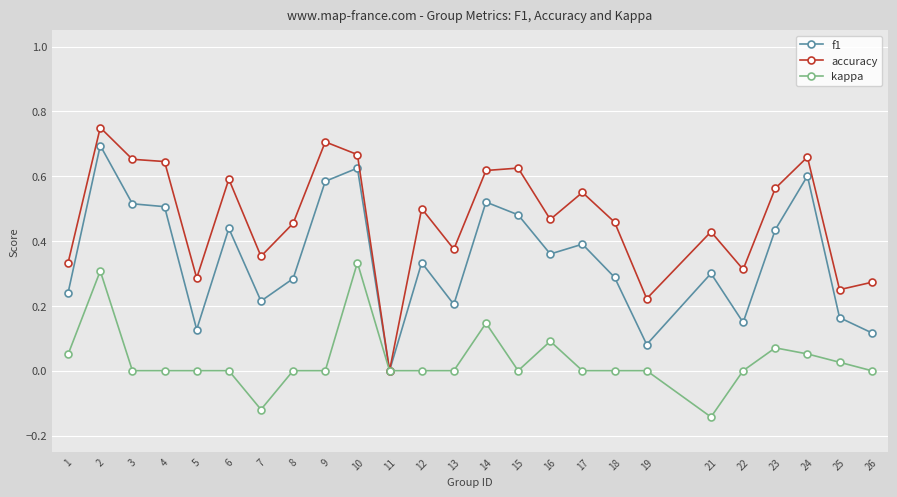

Rank the series by their maximum value, from highest to lowest.

accuracy, f1, kappa